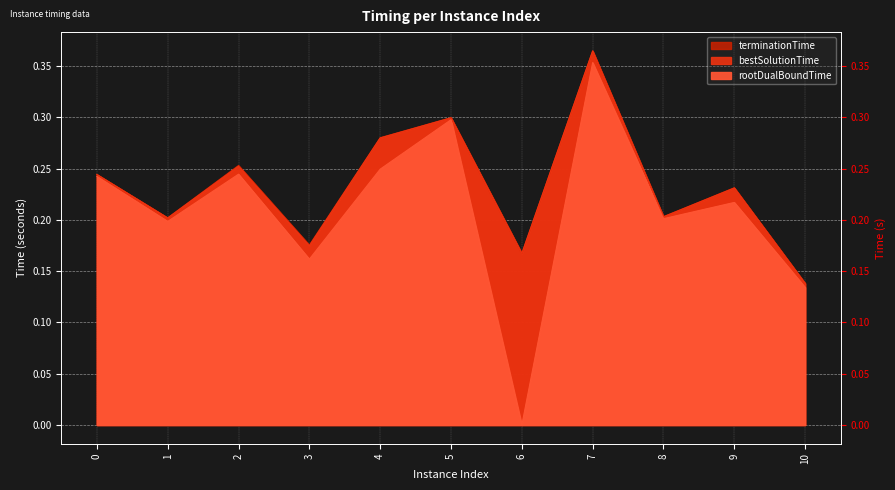

How many lines are shown in the chart?

3